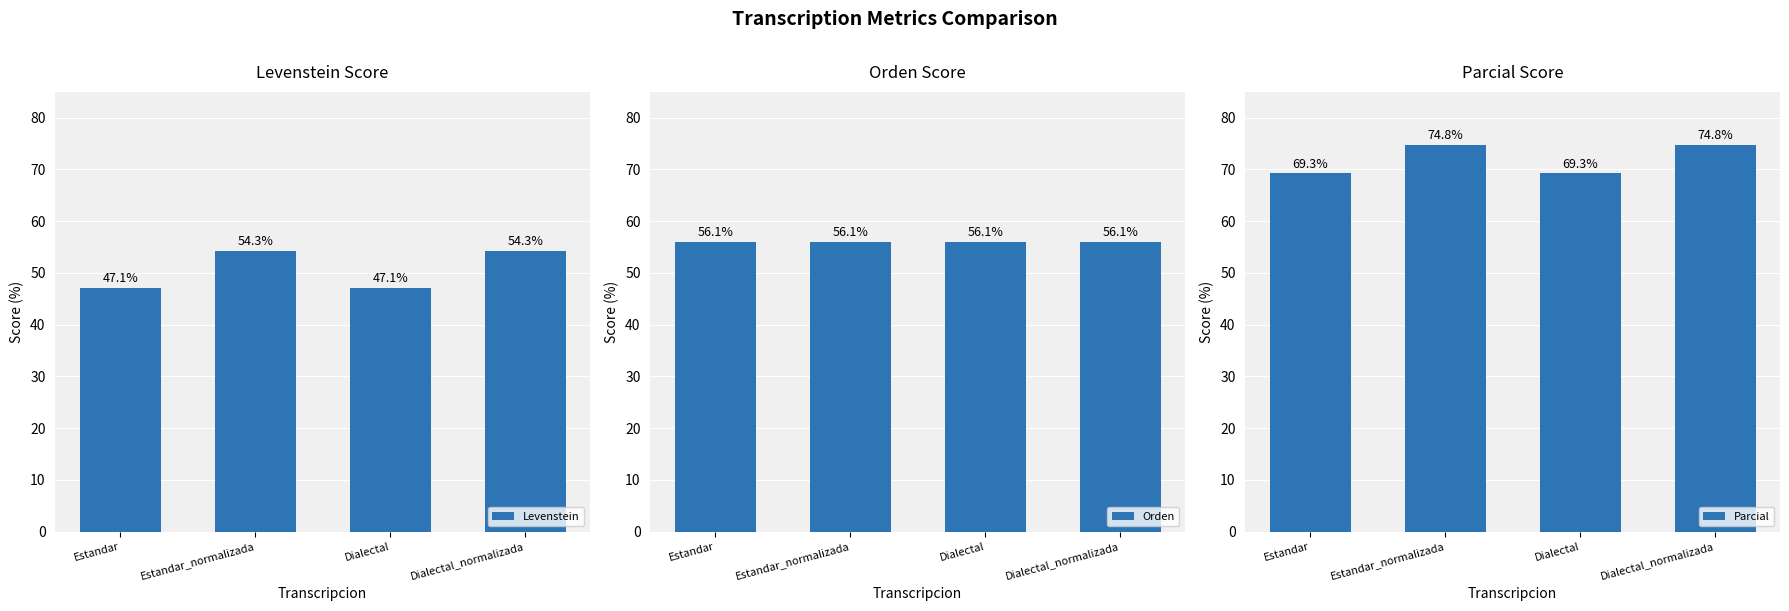

What value does the Levenstein series have at Dialectal?

47.1